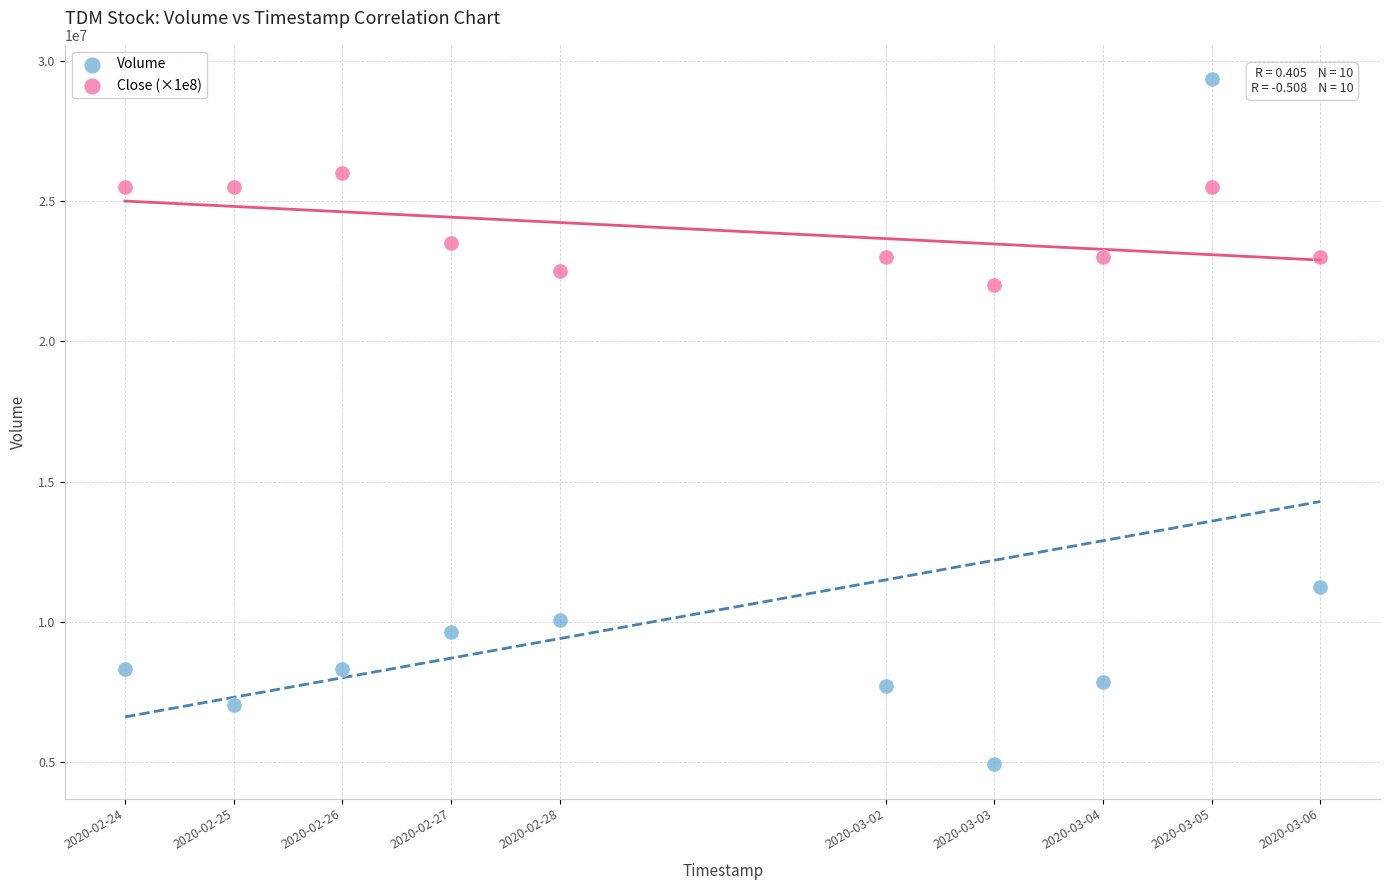

Across all data points, what is the range of X values (max minus min)?

950400